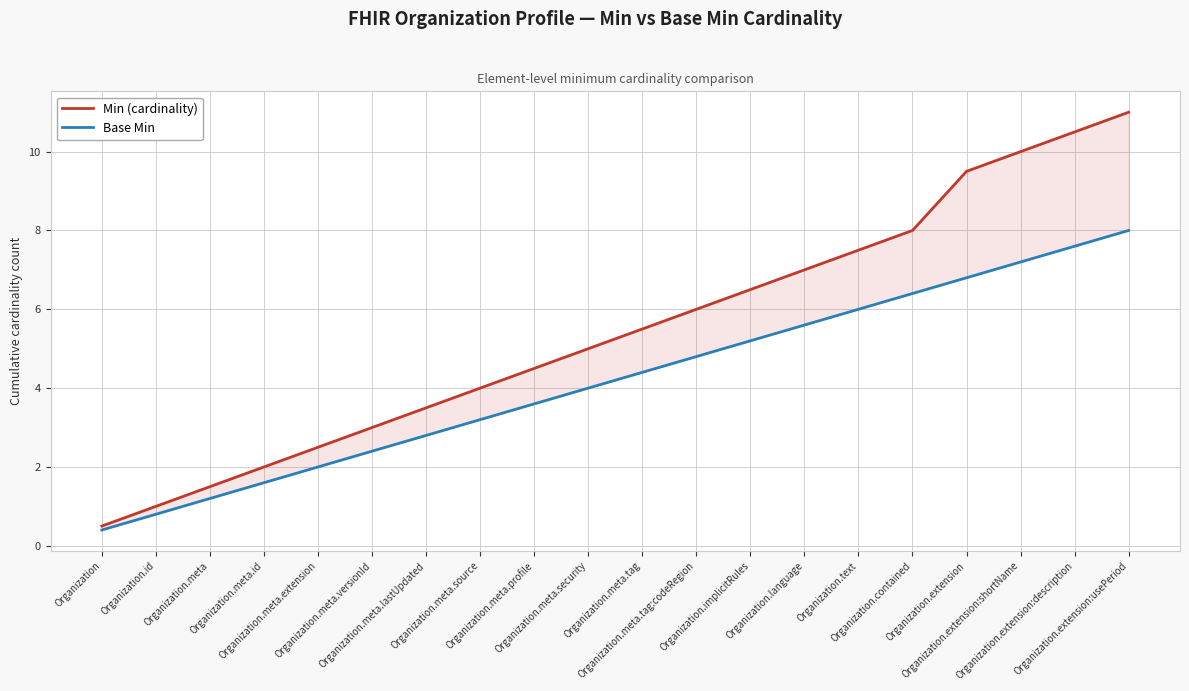

Which series has the widest spread of values?

Min (cardinality)